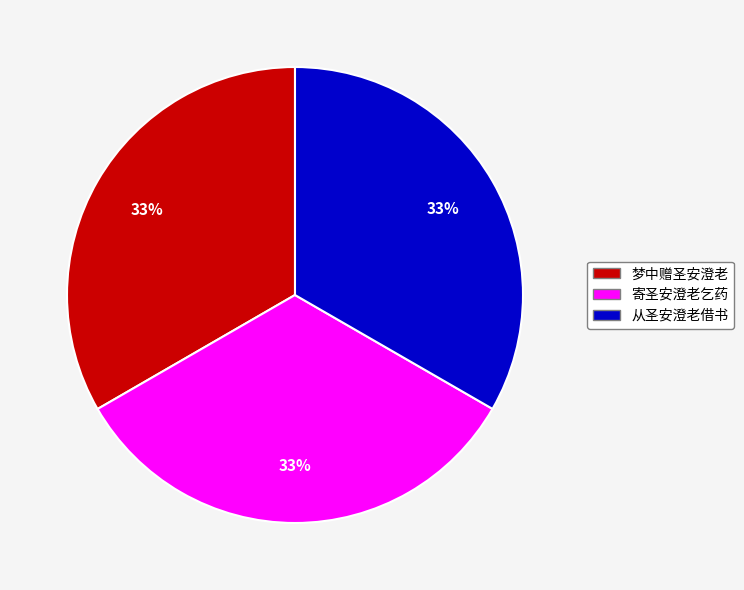

To the nearest percent, what is the average slice percentage?

33%